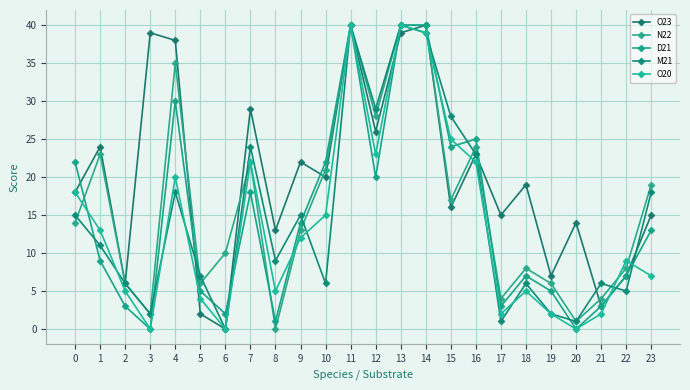

What are all the series names shown in the legend?

O23, N22, D21, M21, O20